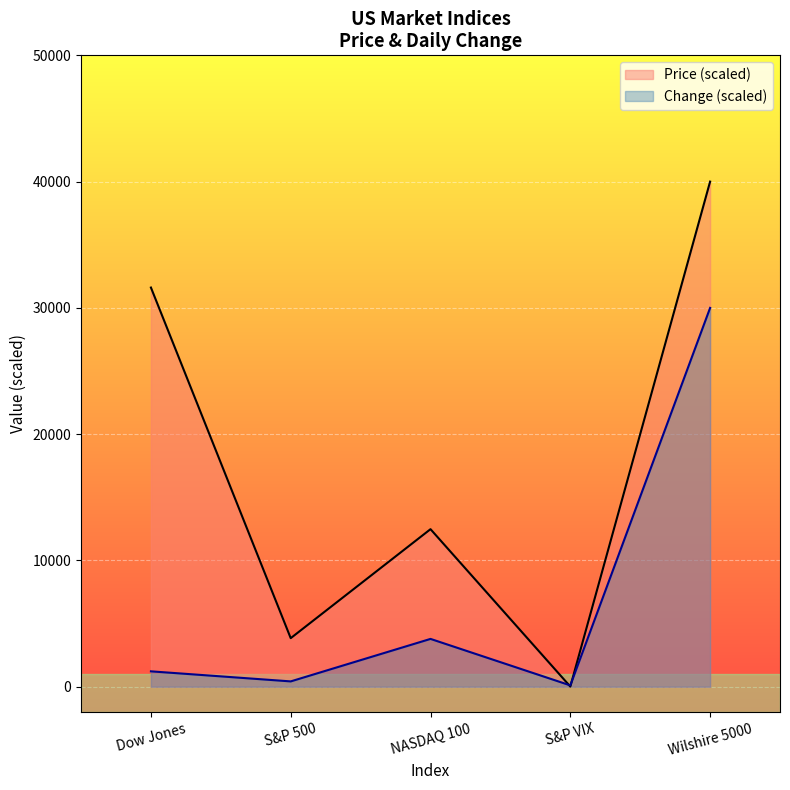

Reading right to left, what are all the values shown in this chart?

Price: 40000.0	16.8	12478.3	3846.9	31612.0
Change: 30000.0	108.5	3788.5	424.0	1220.5